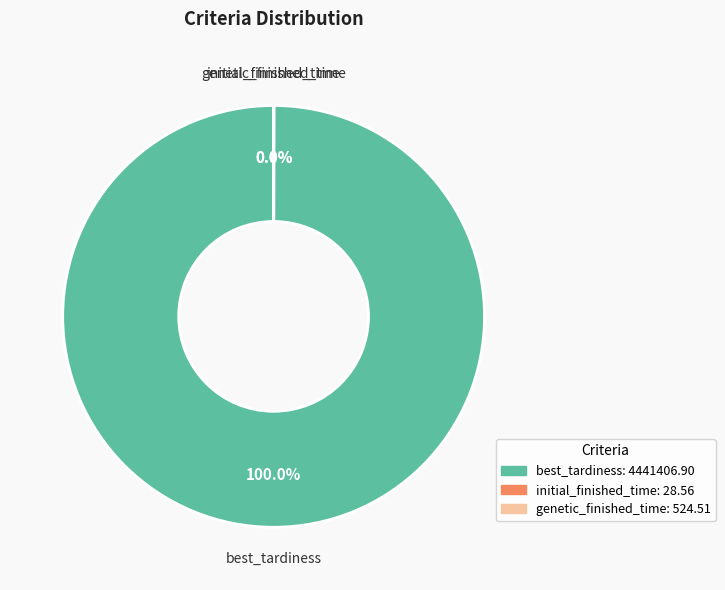

What is the largest slice in the pie chart?

best_tardiness